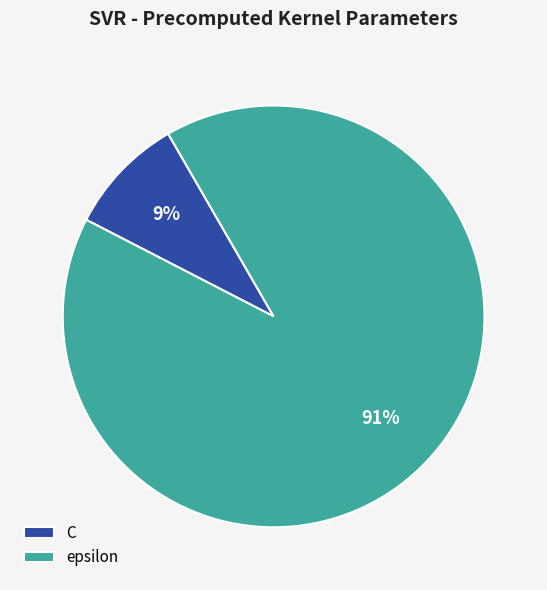

The epsilon slice represents 81% of the pie. True or false?

False